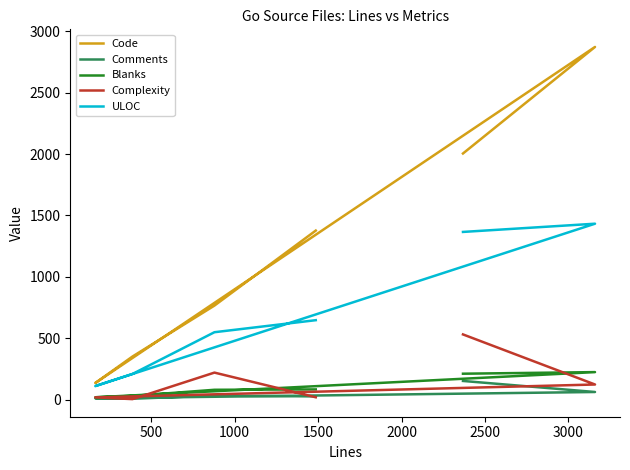

How many interior local valleys does the Code series have?

1